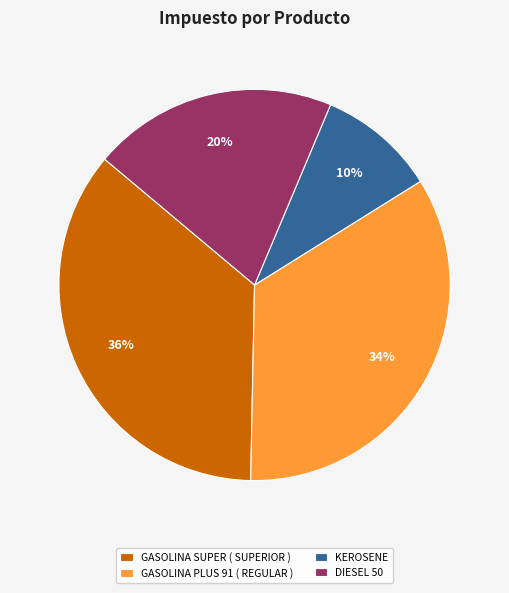

Is the sum of GASOLINA SUPER ( SUPERIOR ) and DIESEL 50 greater than half?

Yes